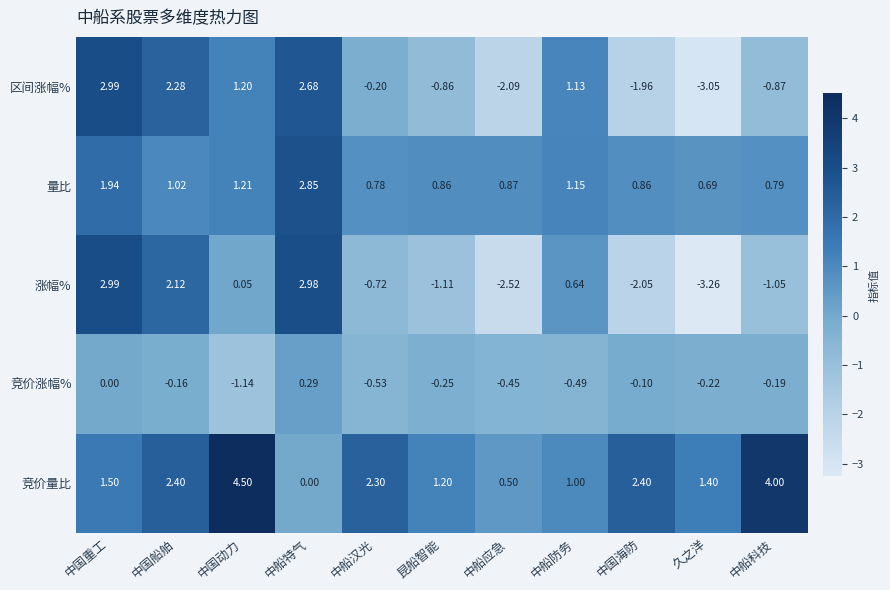

Where is 量比 nearest to the value 1?

中国船舶